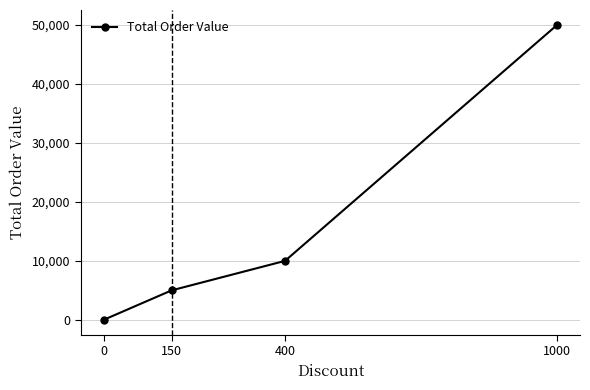

Does the chart have visible grid lines?

Yes